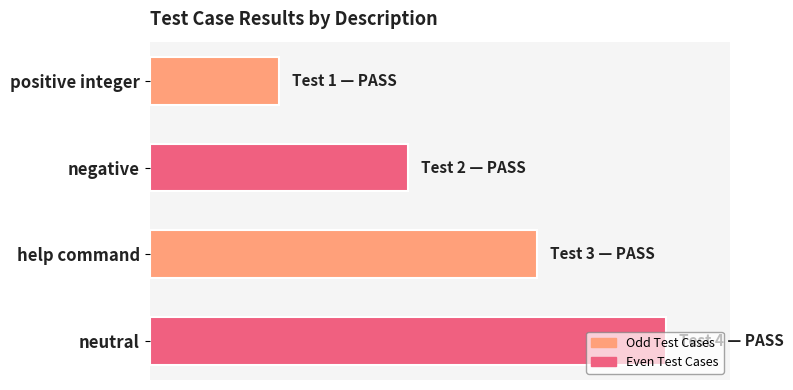

Are the bars horizontal?

Yes